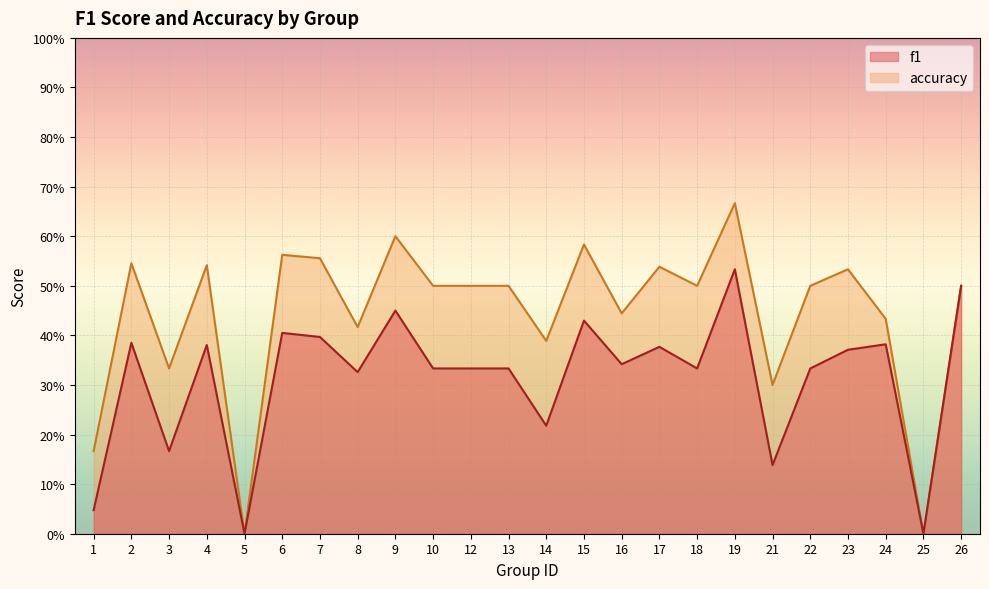

Where is the first local minimum for accuracy?

3